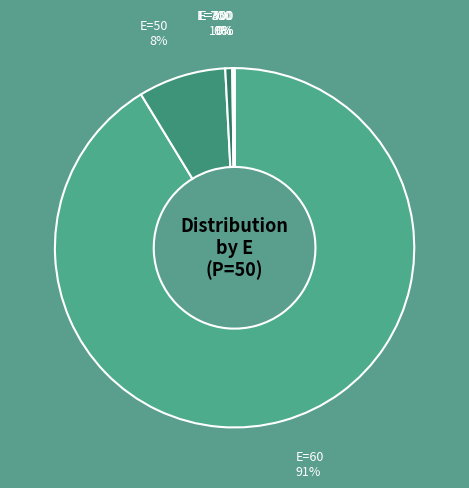

What is the majority slice?

E=60